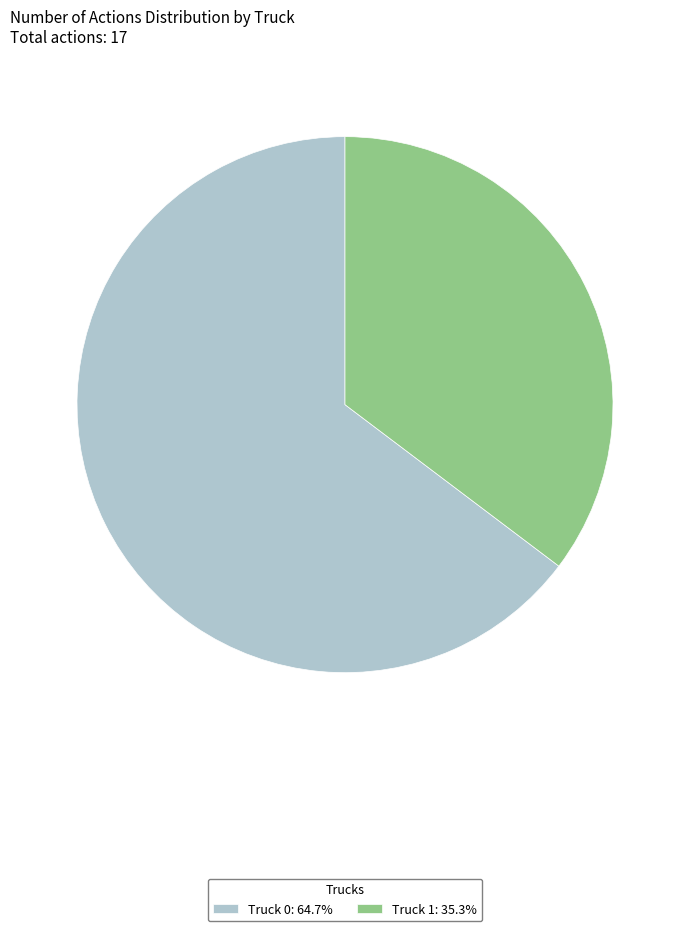

Is Truck 1: 35.3% the majority of the pie?

No